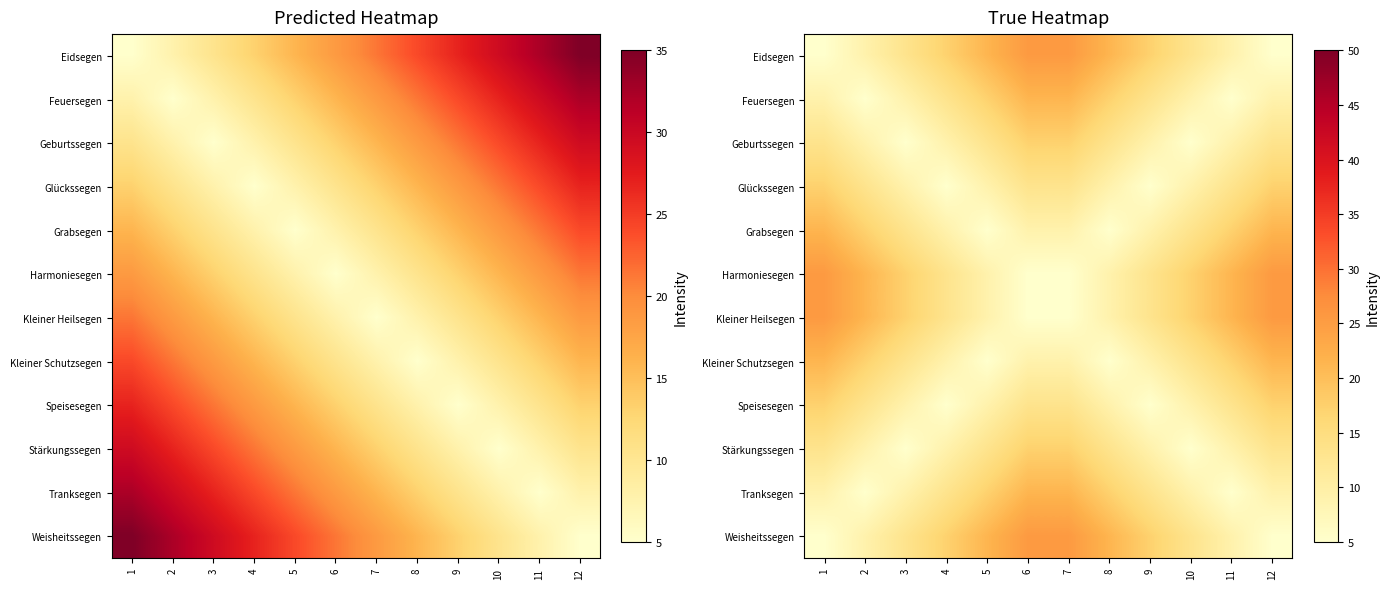

Count the number of categories in the chart.

12